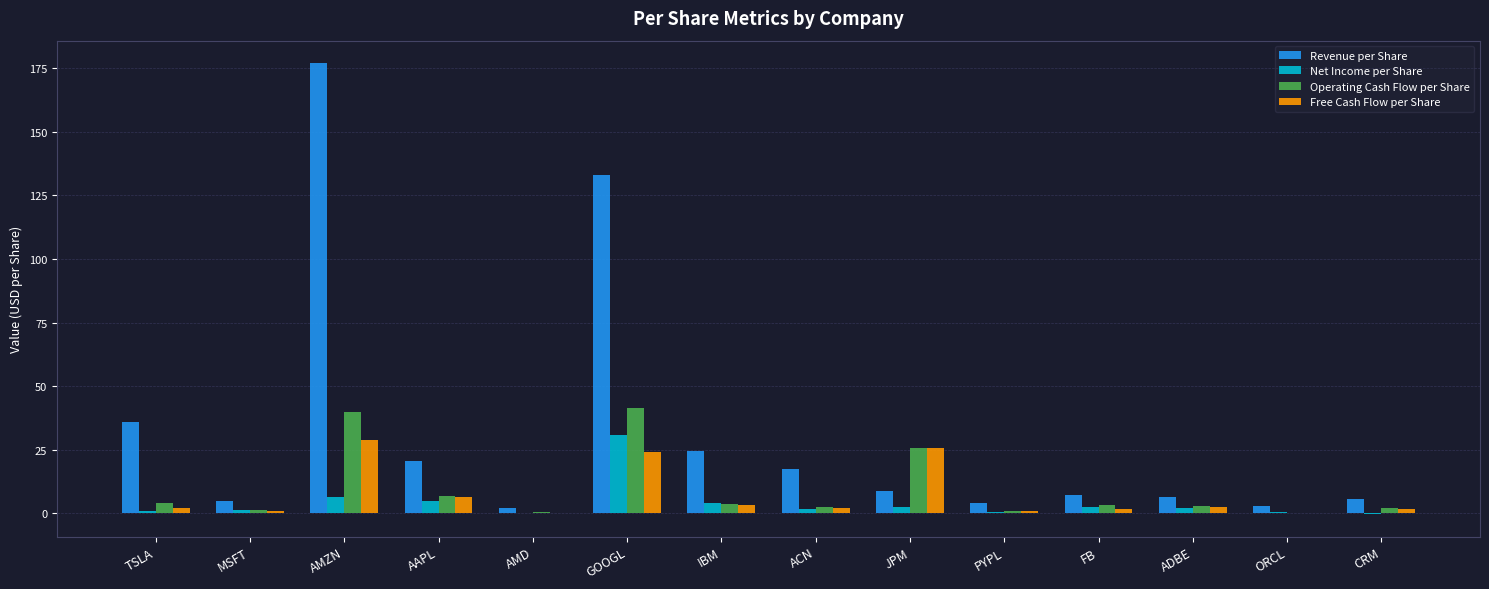

At which label is Free Cash Flow per Share closest to 14?

AAPL